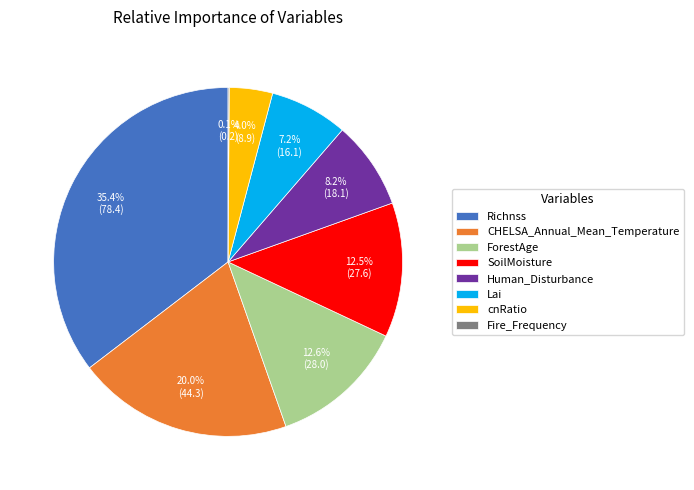

To the nearest percent, what percentage of the pie is Lai?

7%